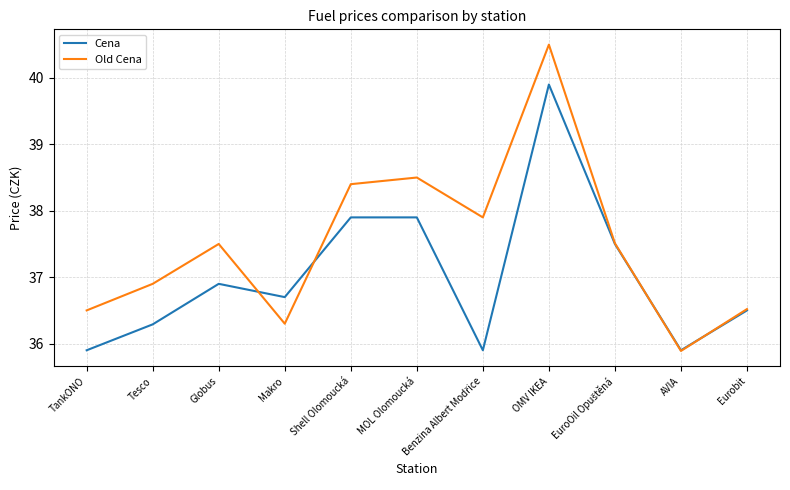

At which label is Cena closest to 37?

Globus